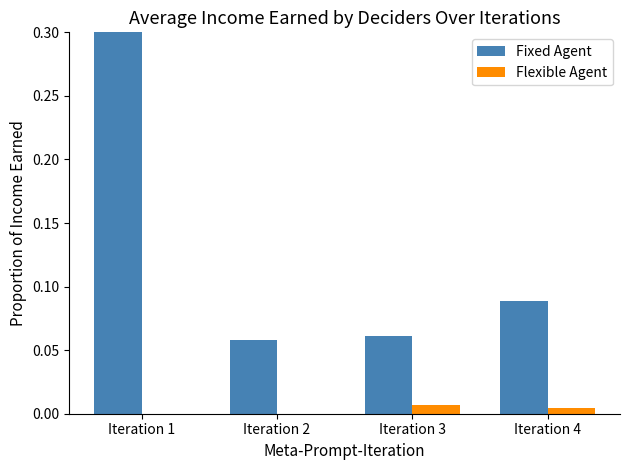

Is it true that Fixed Agent equals 0.1 at Iteration 3?

True